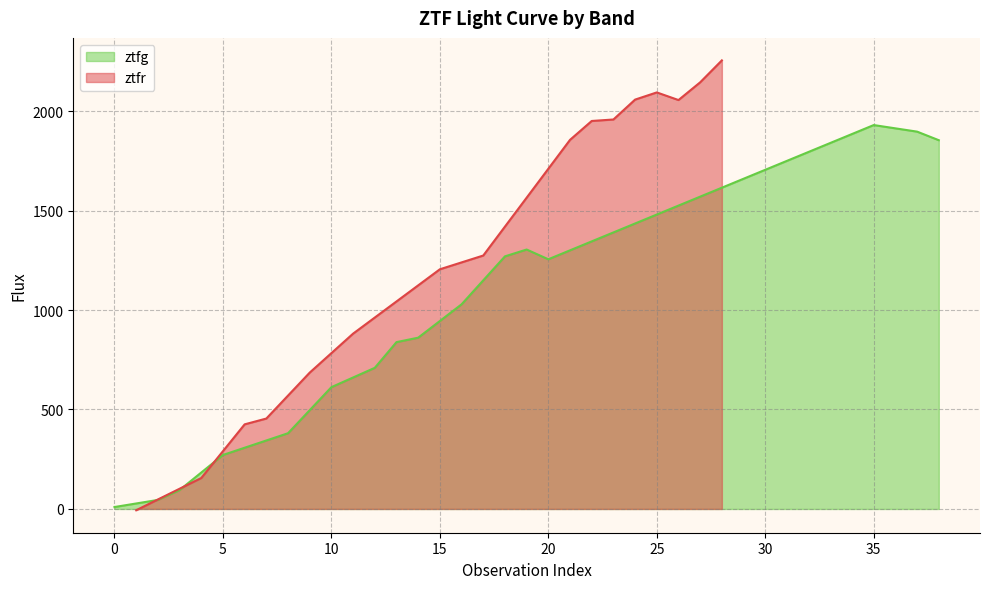

Rank the series by their average value, from lowest to highest.

ztfg, ztfr